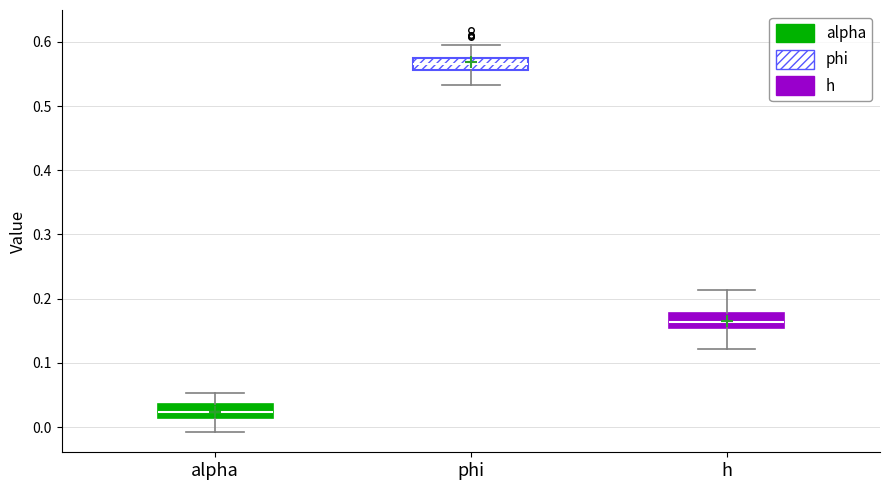

Reading left to right, read every box against the y-axis: the position of its median line, the range the box covers, and the ends of its whiskers. The values are not printed on the chart, so give them approximately, as read against the axis.

alpha: median 0.02, box 0.01 to 0.04, whiskers -0.01 to 0.05
phi: median 0.56 (inside the box), box 0.56 to 0.58, whiskers 0.53 to 0.60
h: median 0.16, box 0.15 to 0.18, whiskers 0.12 to 0.21